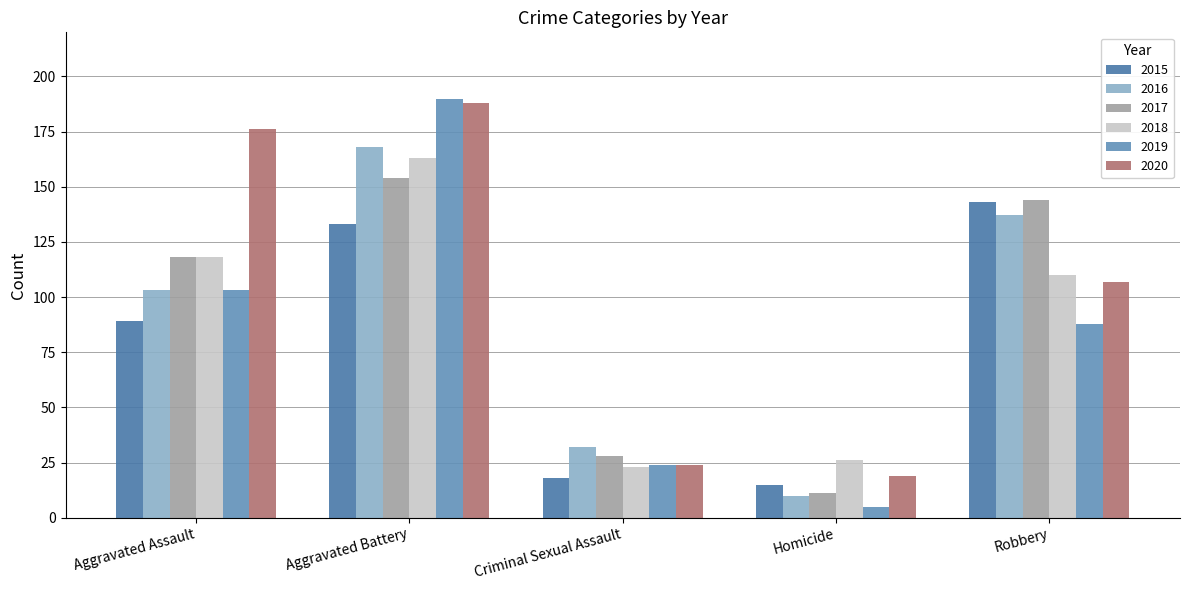

Where is 2020 nearest to the value 103?

Robbery